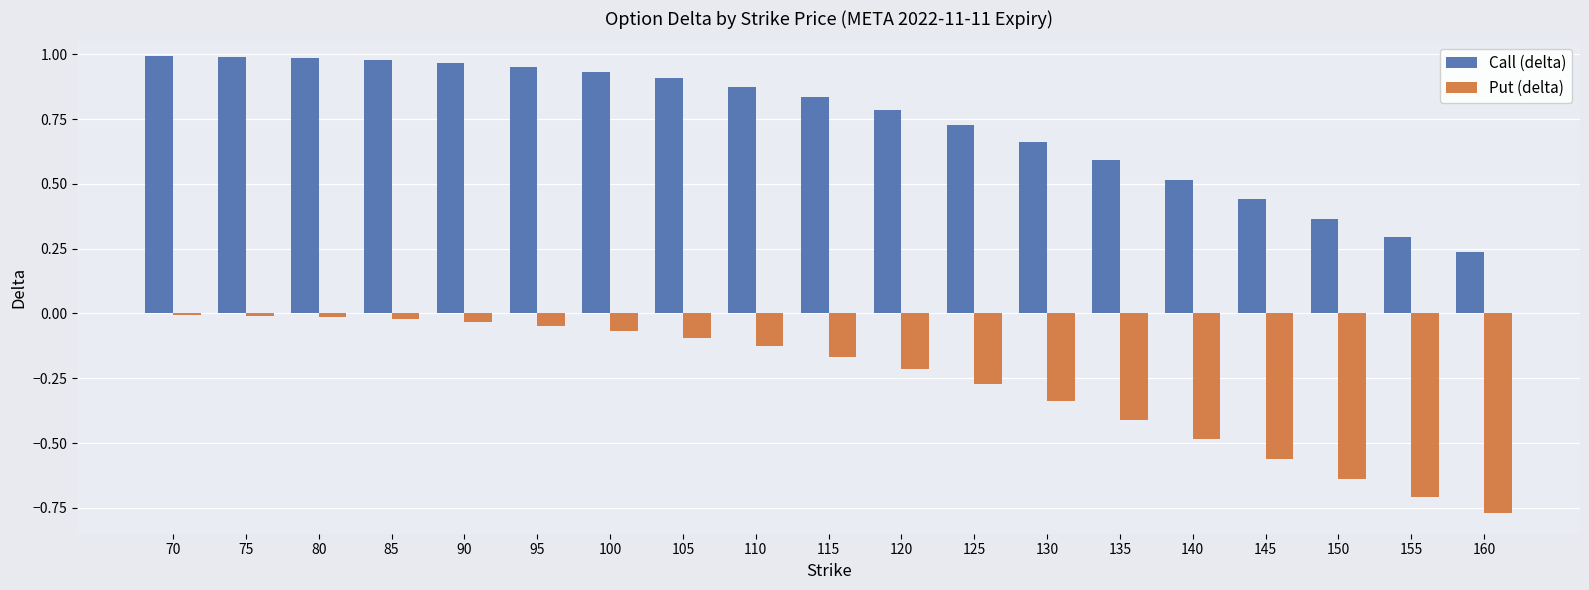

Which series changed the most between 105 and 145?

Put (delta)